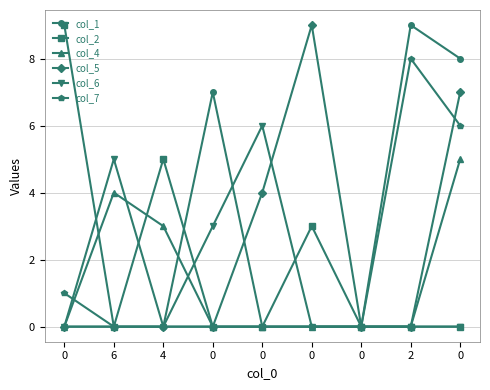

Which series ends up on top after the final intersection of col_1 and col_2?

col_1